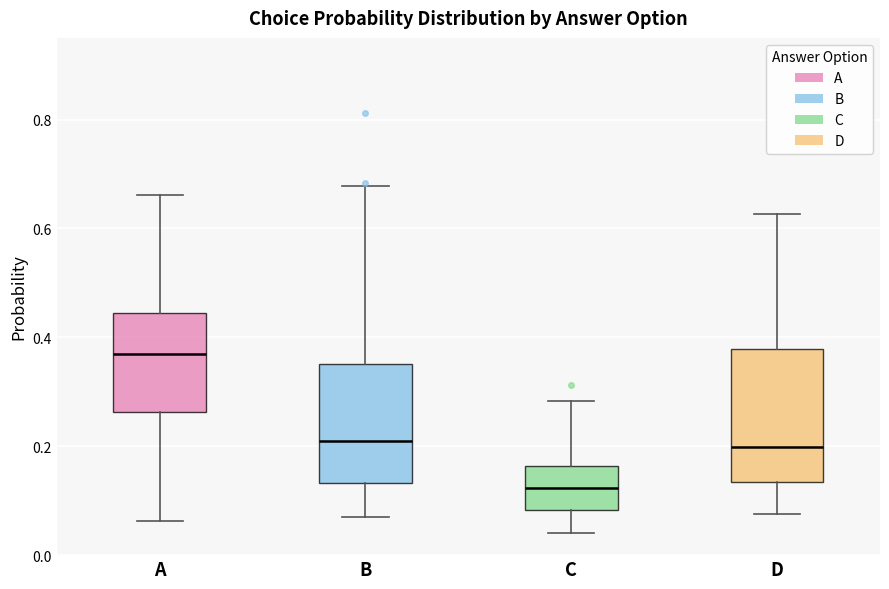

Which box has the highest median line?

A